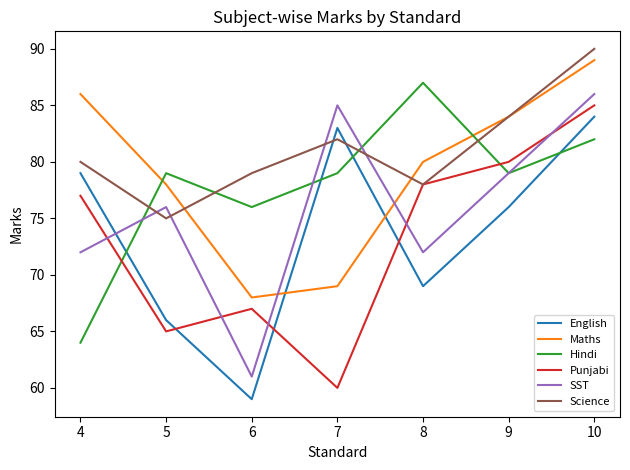

Rank the series at 6 from highest to lowest value.

Science, Hindi, Maths, Punjabi, SST, English